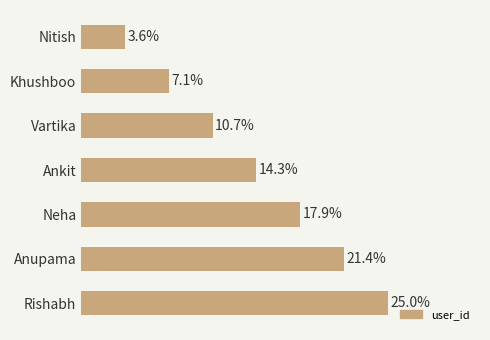

Are the bars horizontal?

Yes